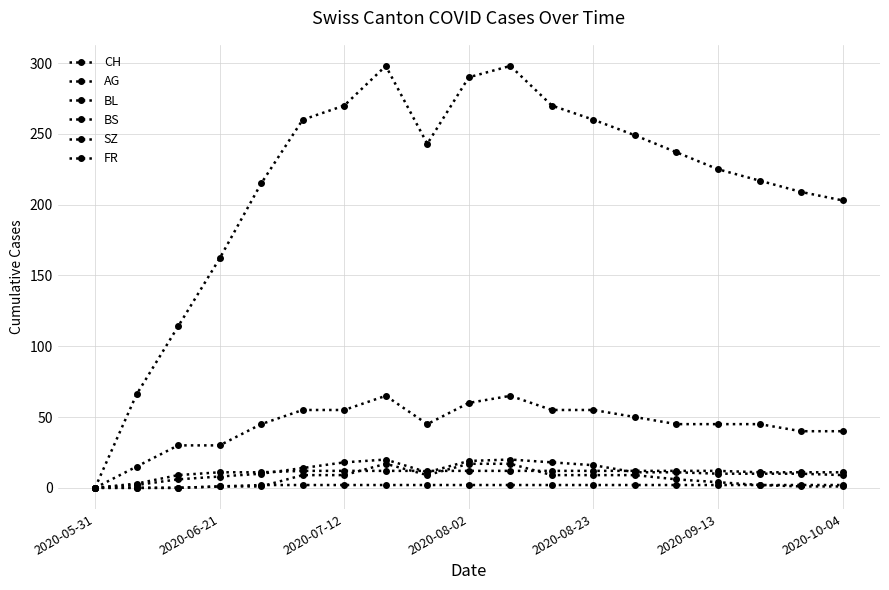

Count the number of categories in the chart.

19